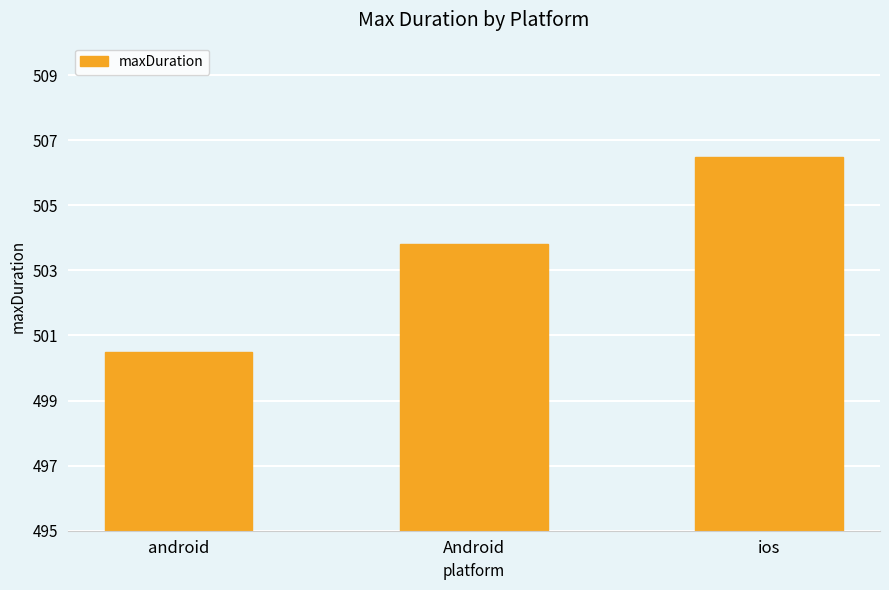

What is the label of the 2nd bar from the right?

Android